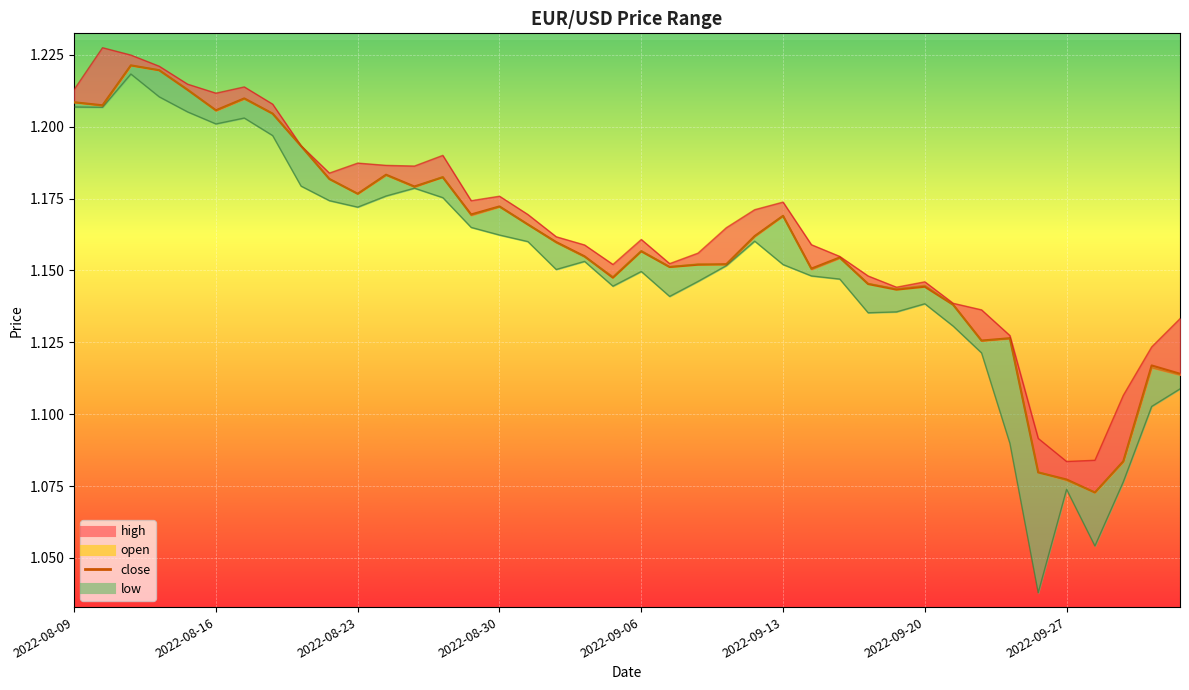

What is the difference between the maximum and minimum values in the close series?

0.1